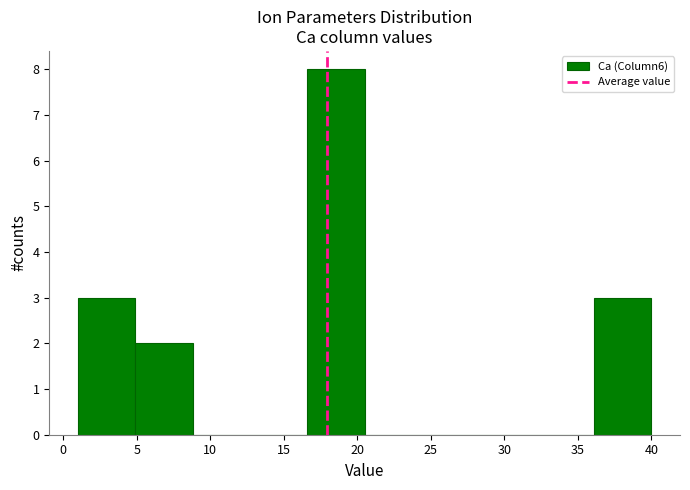

What is the height of the bar covering 4.9 to 8.8 on the x-axis? Neither the bar edges nor the heights are printed on the chart, so give them approximately, as read against the axes.

2